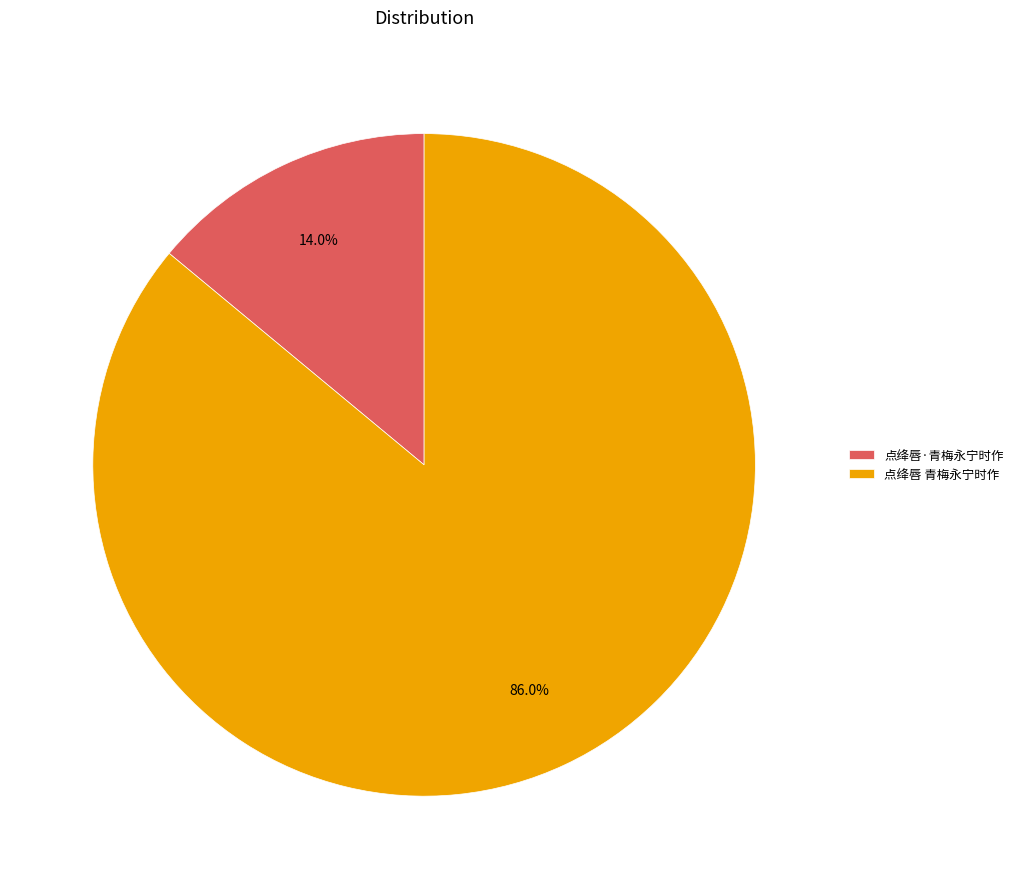

Does any single category account for the majority?

Yes